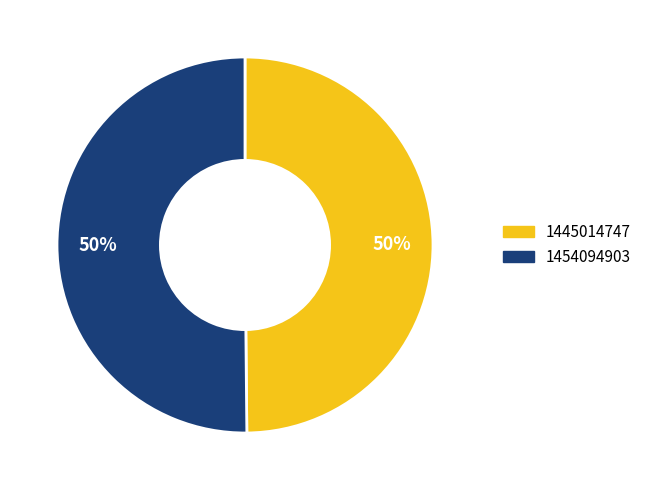

What is the ratio of the value at 1454094903 to the value at 1445014747?

1.0